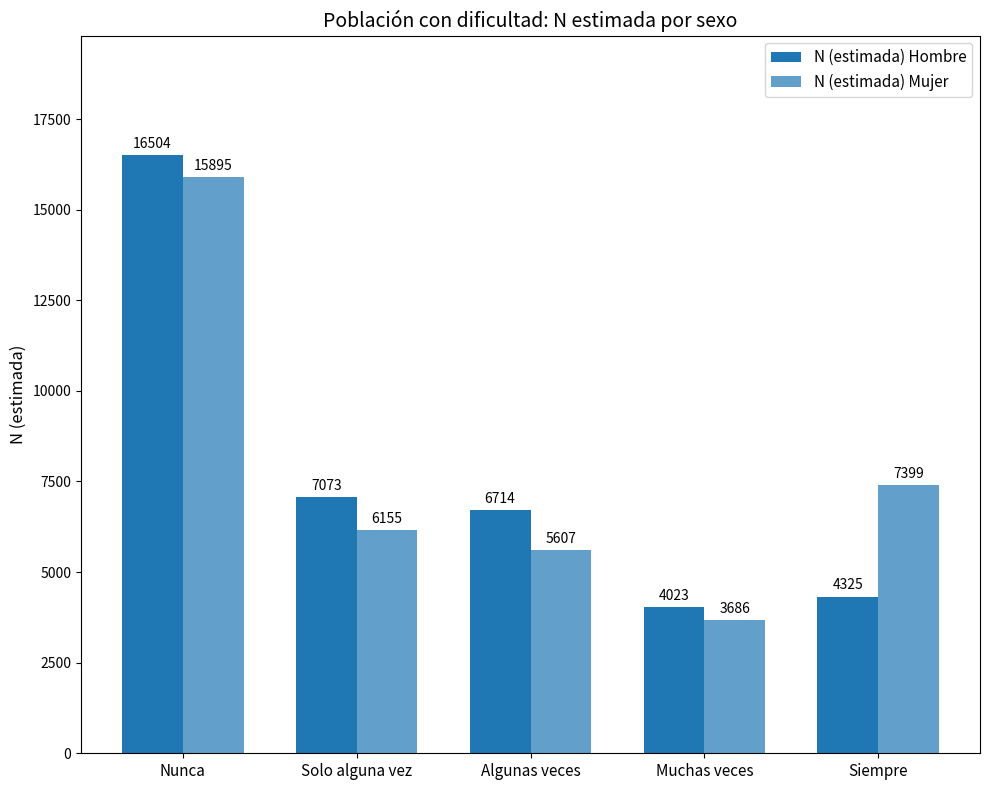

How many groups of bars are there?

5